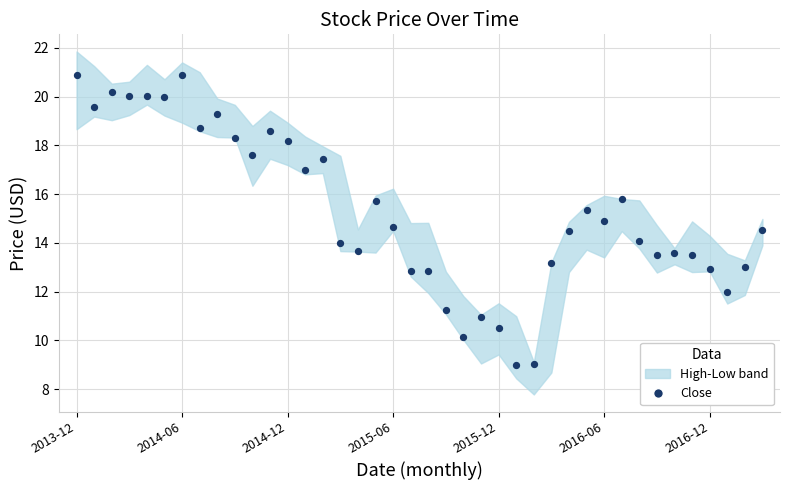

What is the range of Y values (max minus min)?

11.9